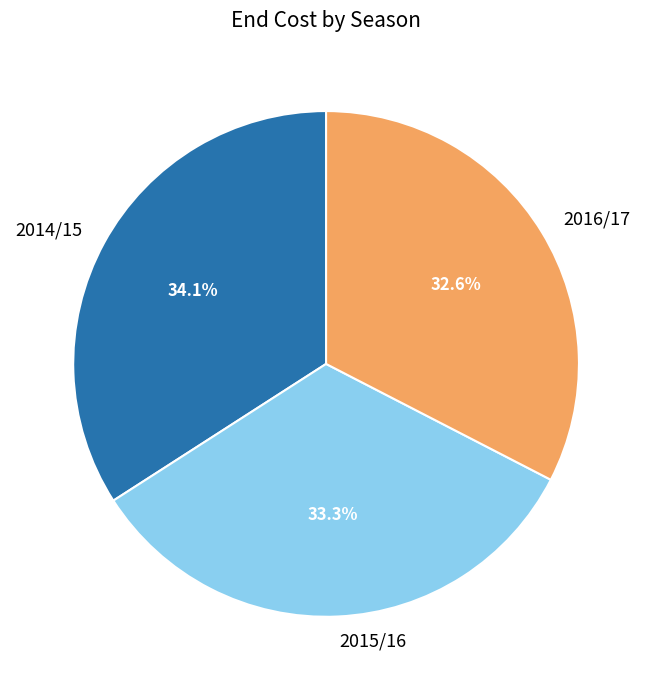

How much of the chart is everything except 2014/15?

65.9%